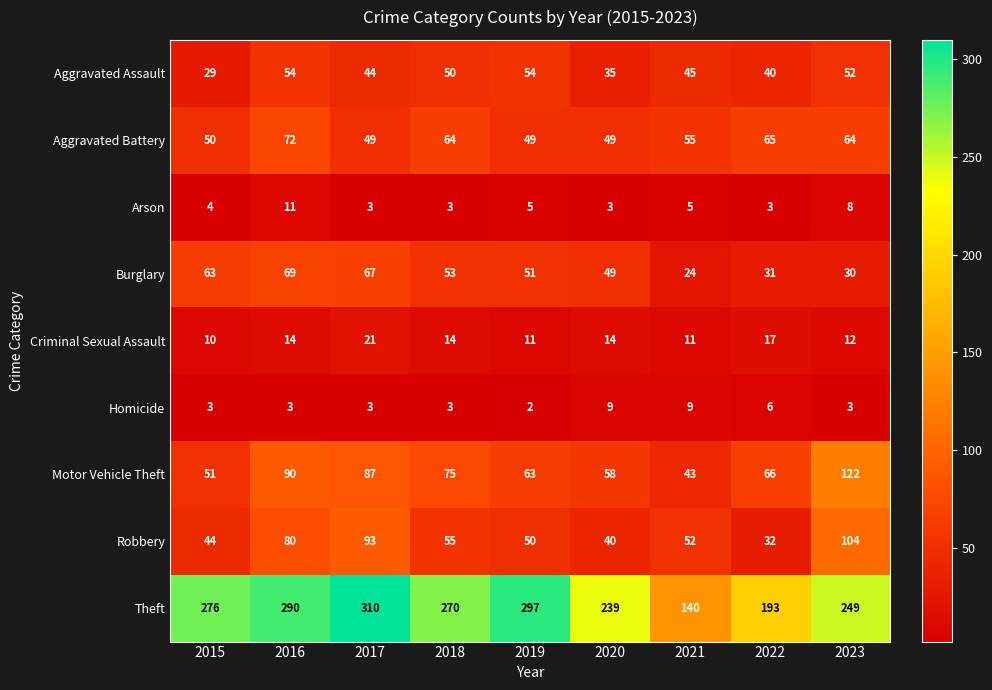

Count the Arson values in the range 3 to 5.

7